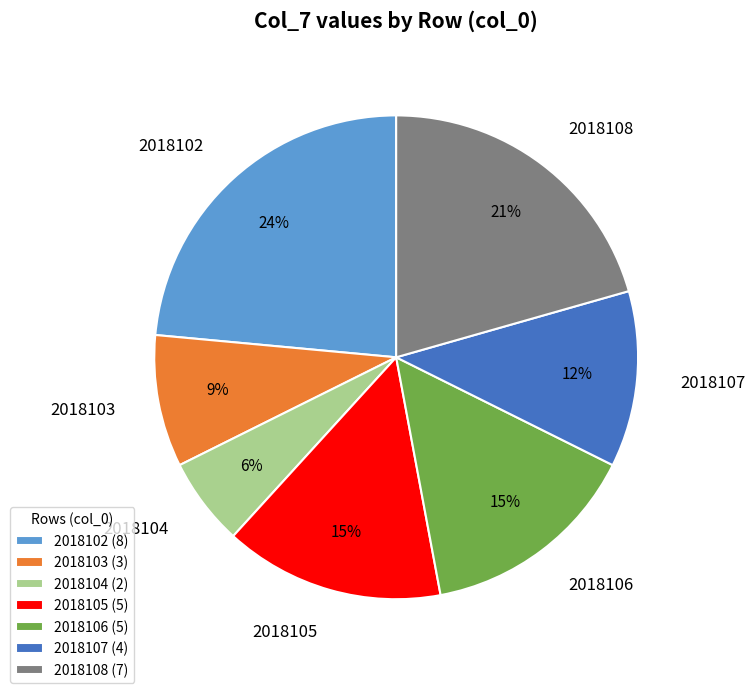

To the nearest percent, what is the average slice percentage?

14%